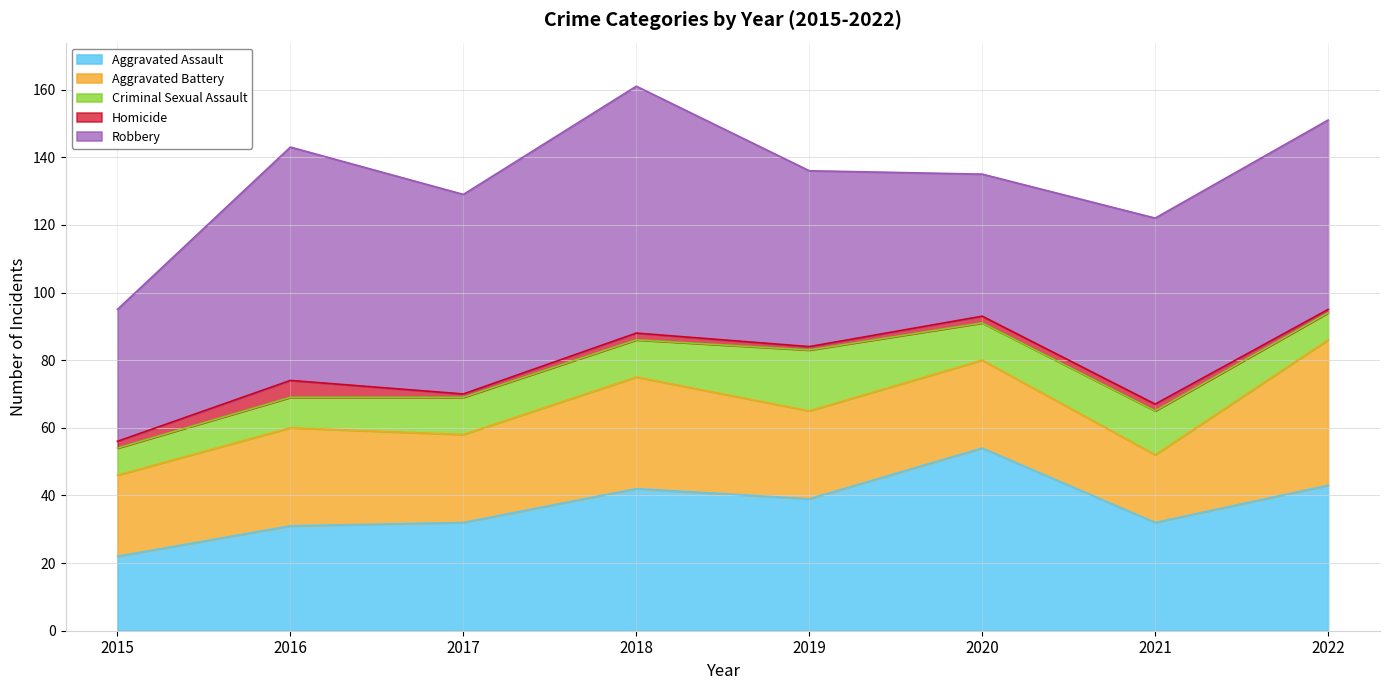

Does the chart display data point markers on the line(s)?

No